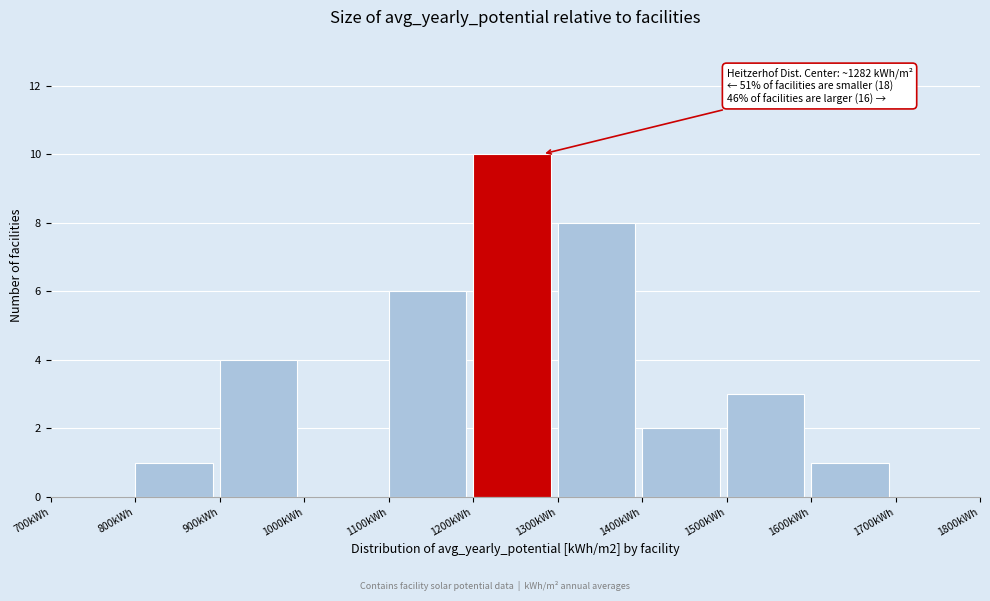

Over which range of the x-axis is the bar tallest?

1200 to 1300